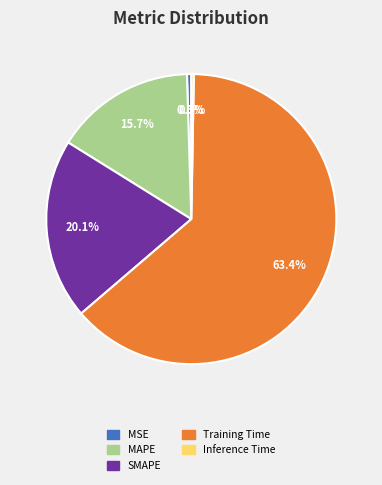

Which has a higher value, Inference Time or Training Time?

Training Time